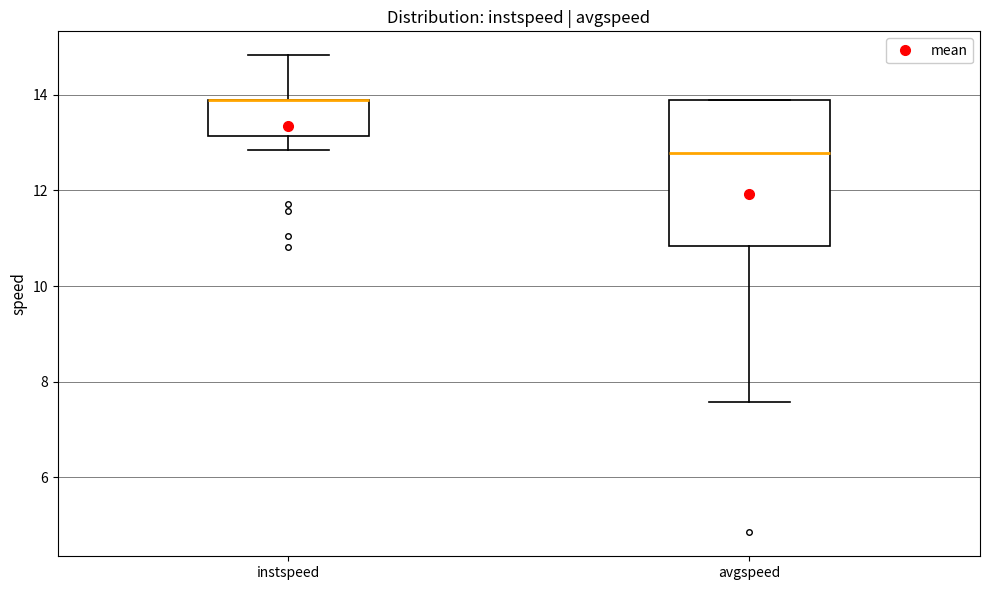

Comparing the boxes themselves (not the whiskers), which one is the tallest?

avgspeed